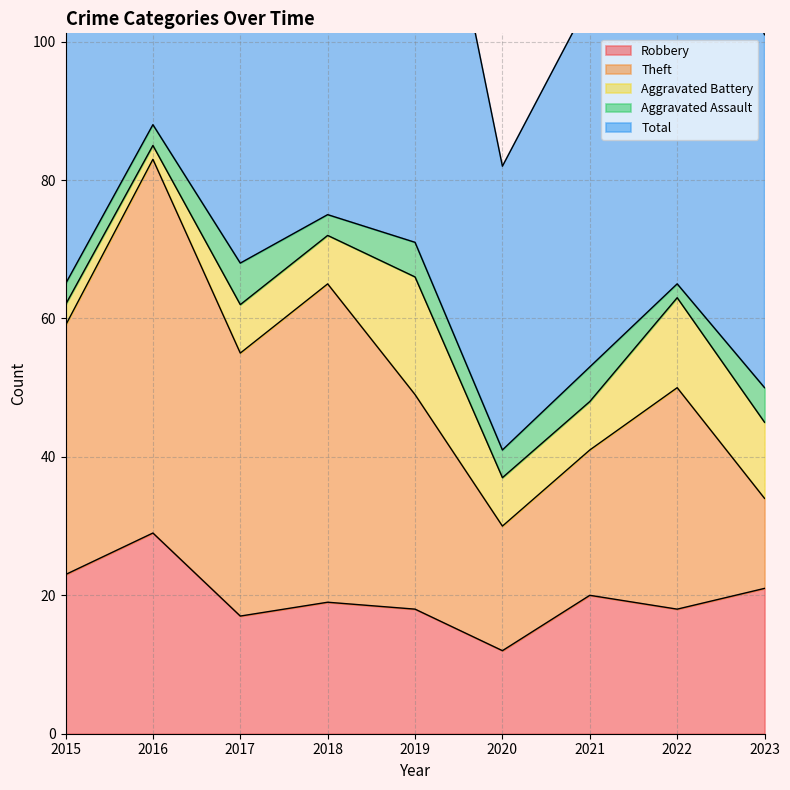

What is the total value across all series at 2015?

130